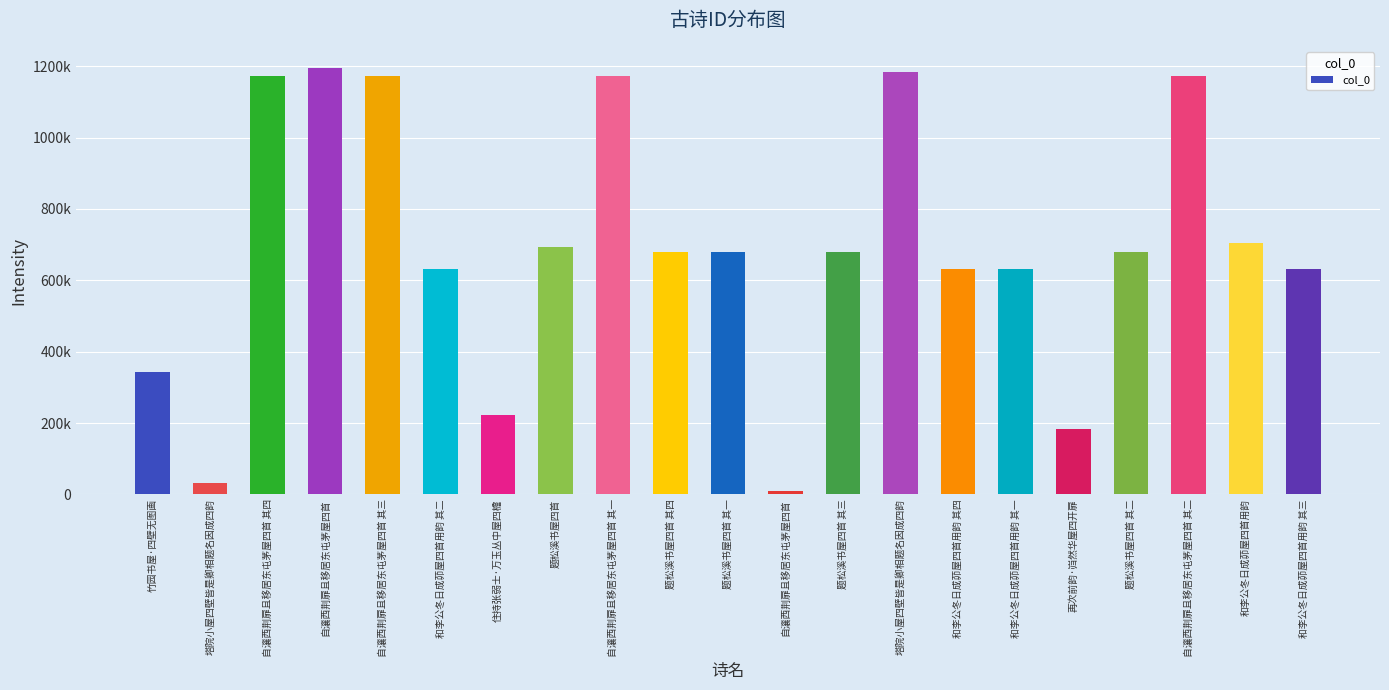

Approximately how many times larger is the value at 自瀼西荆扉且移居东屯茅屋四首 其三 compared to 竹园书屋·四壁无图画?

3.4